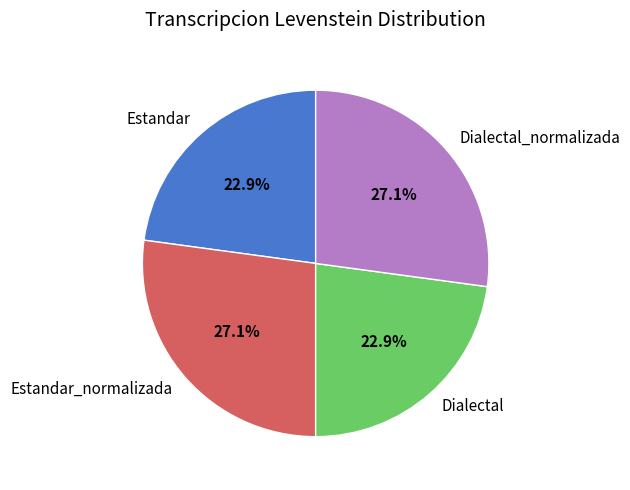

Which has a higher value, Dialectal_normalizada or Estandar?

Dialectal_normalizada